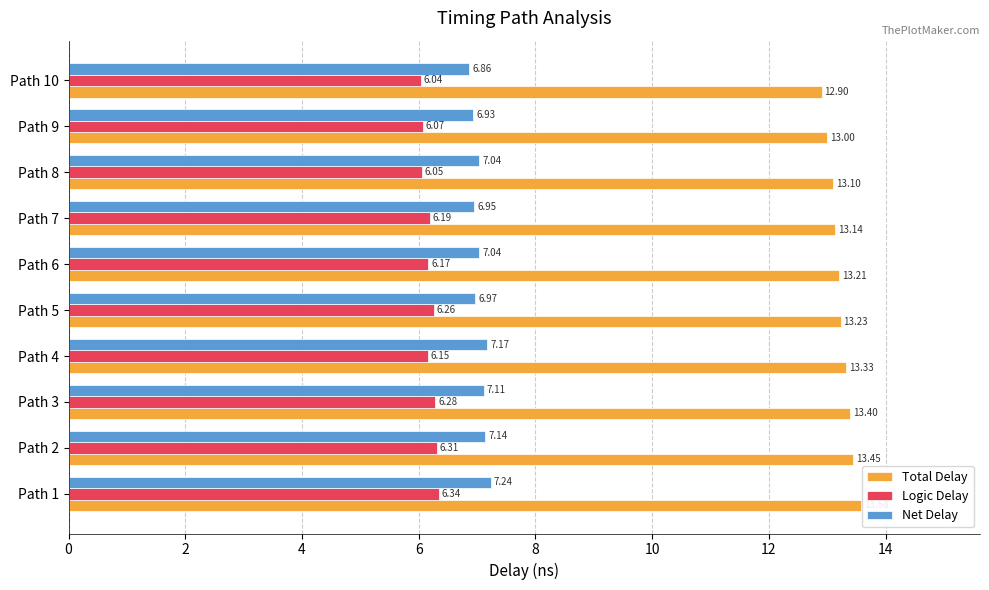

What is the lowest value of the Total Delay series?

12.9